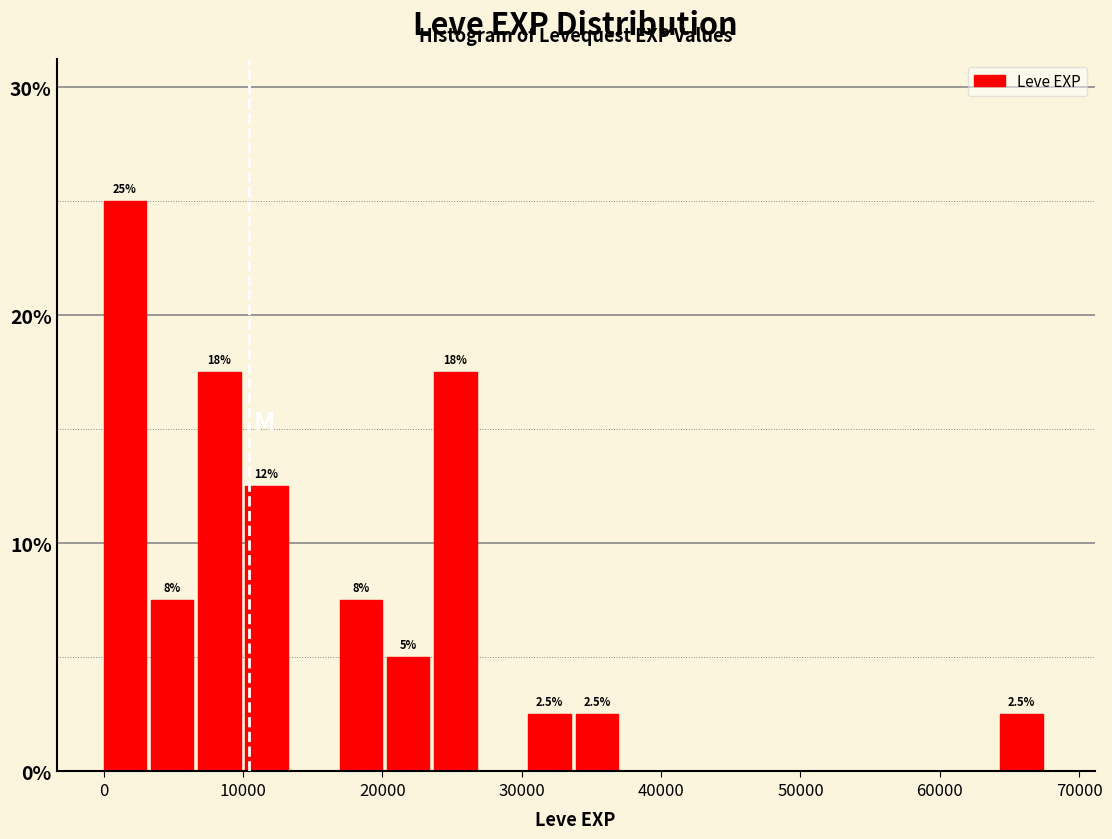

Read against the x-axis, roughly where is the centre of the tallest bar?

2000